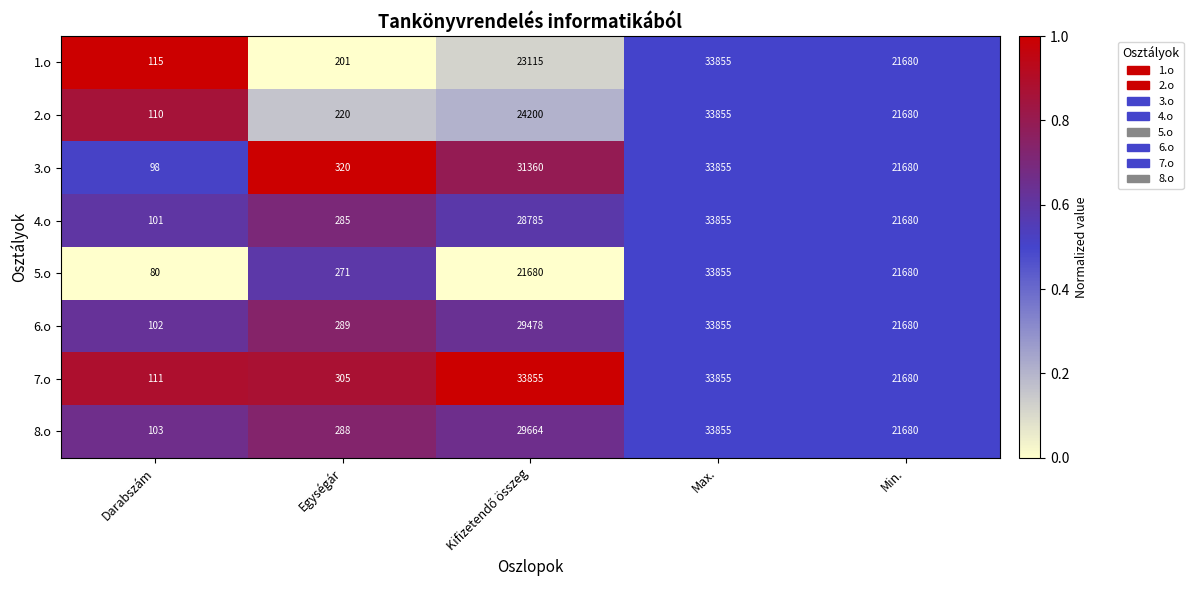

What is the sum of all 4.o values?

84706